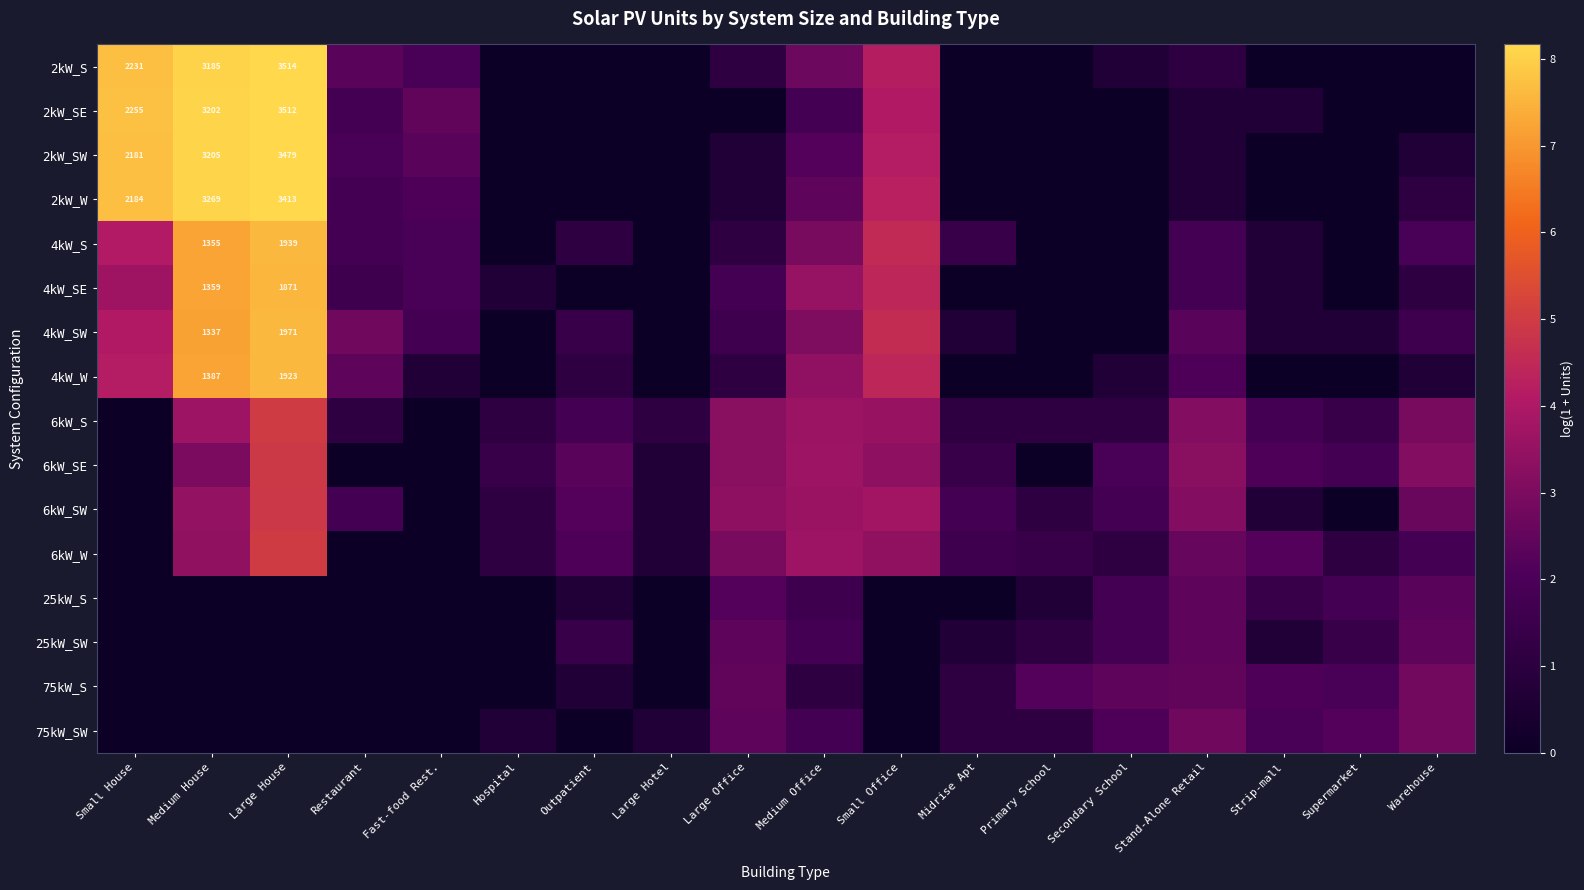

List the series in order of their peak value, highest first.

2kW_S, 2kW_SE, 2kW_SW, 2kW_W, 4kW_SW, 4kW_S, 4kW_W, 4kW_SE, 6kW_S, 6kW_W, 6kW_SE, 6kW_SW, 75kW_S, 75kW_SW, 25kW_S, 25kW_SW